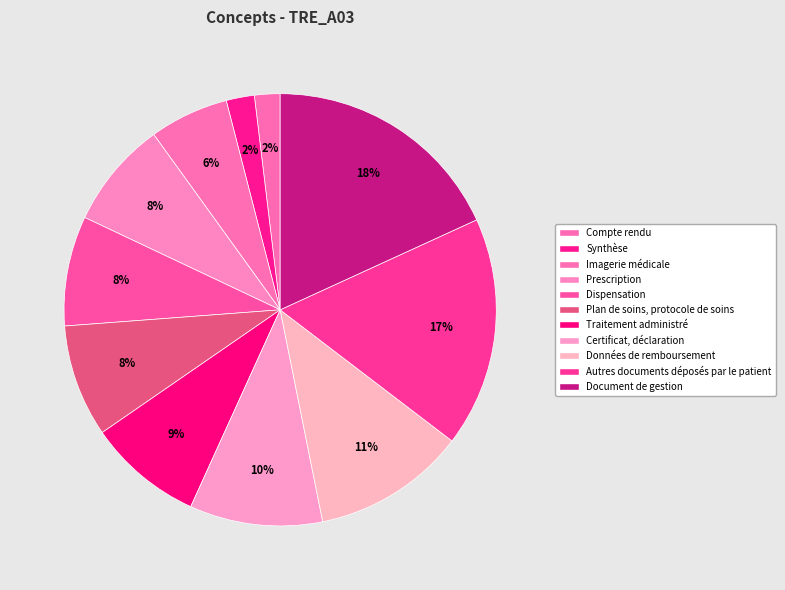

How many slices are in this pie chart?

11